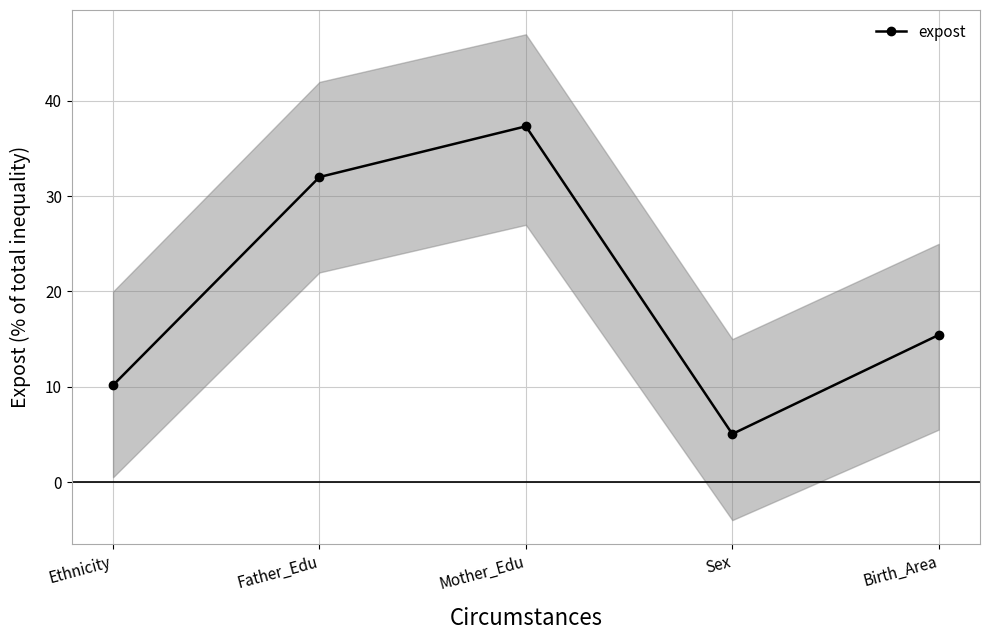

Rank the categories by value from highest to lowest.

Mother_Edu, Father_Edu, Birth_Area, Ethnicity, Sex